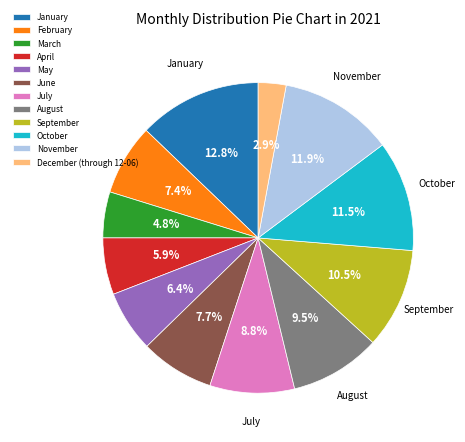

Which has a higher value, November or August?

November